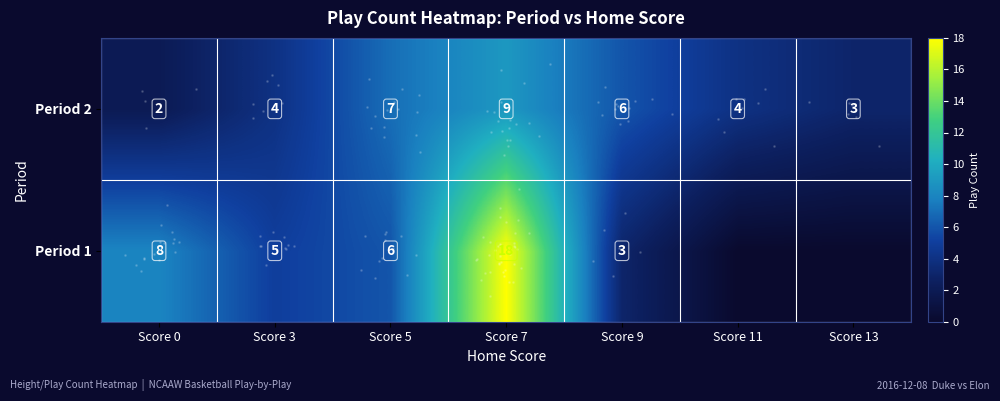

Which series has the largest range (max minus min)?

Period 1